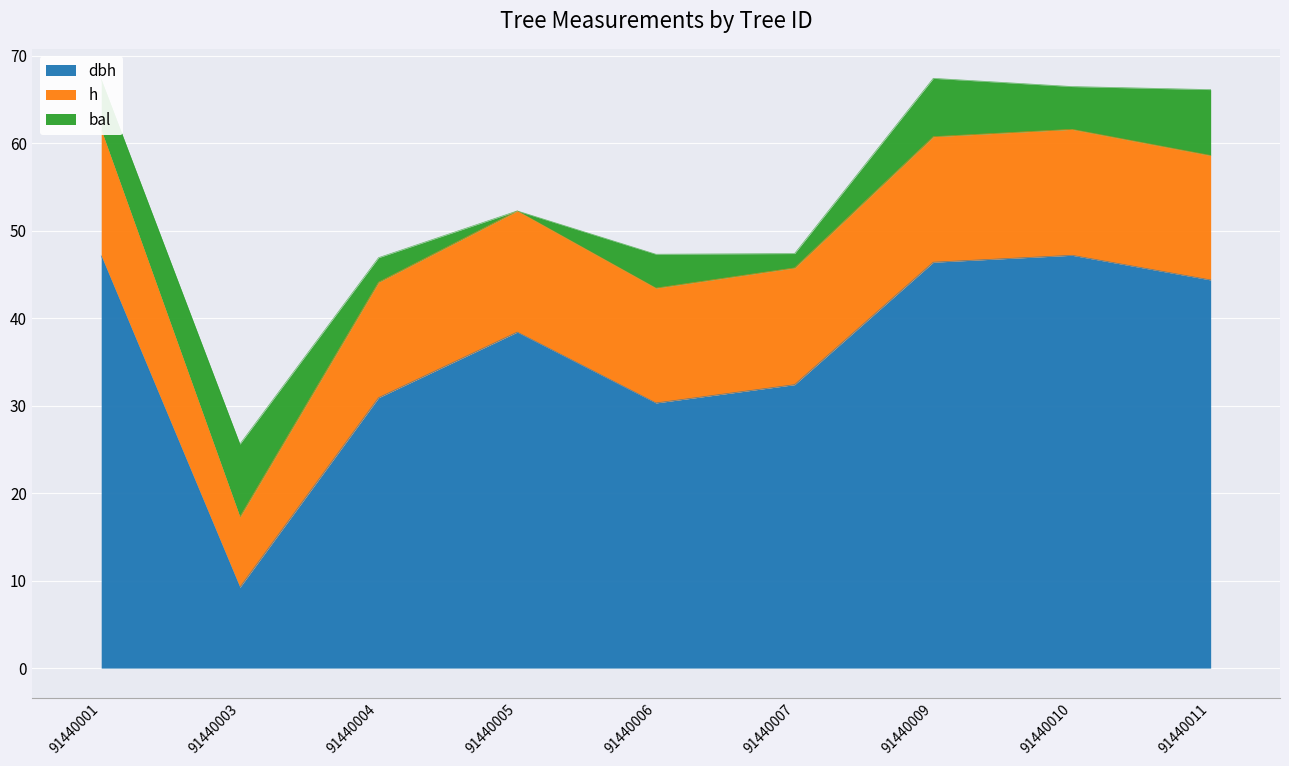

What is the value of the h point at the 8th from the left?

14.4